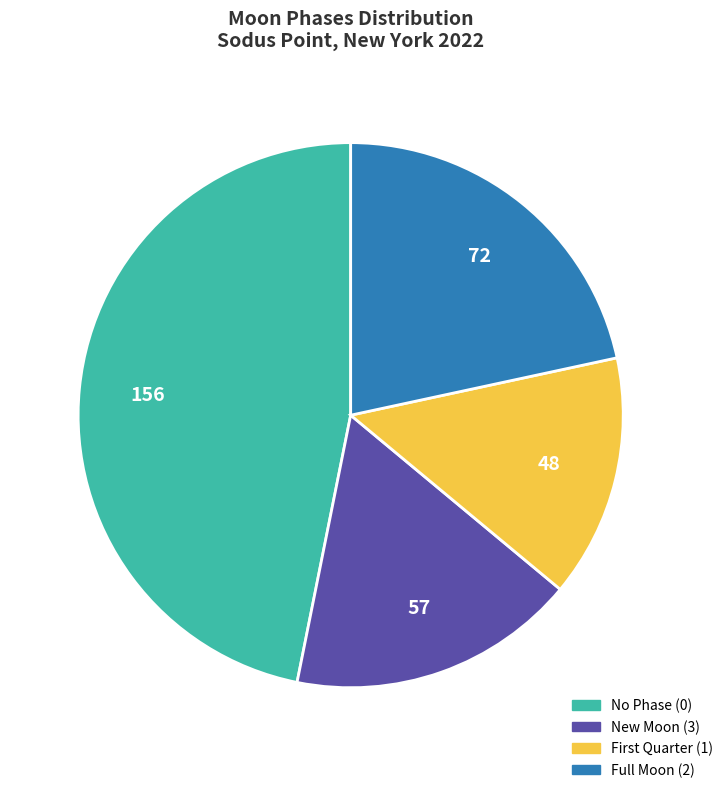

Is there a majority slice in this chart?

No